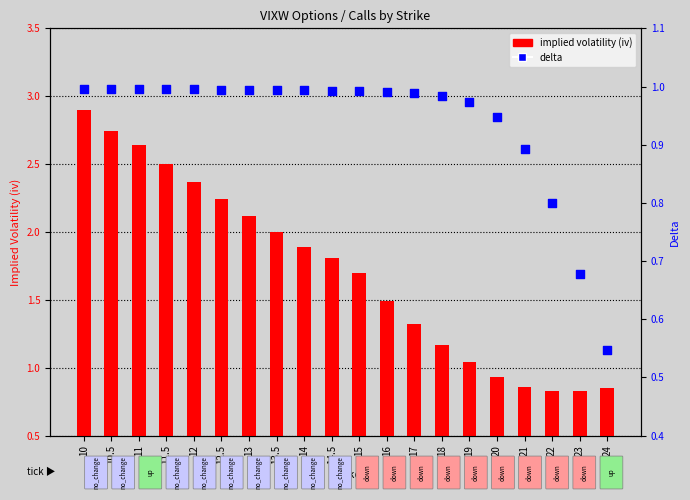

At how many categories does at least one series exceed 0?

20